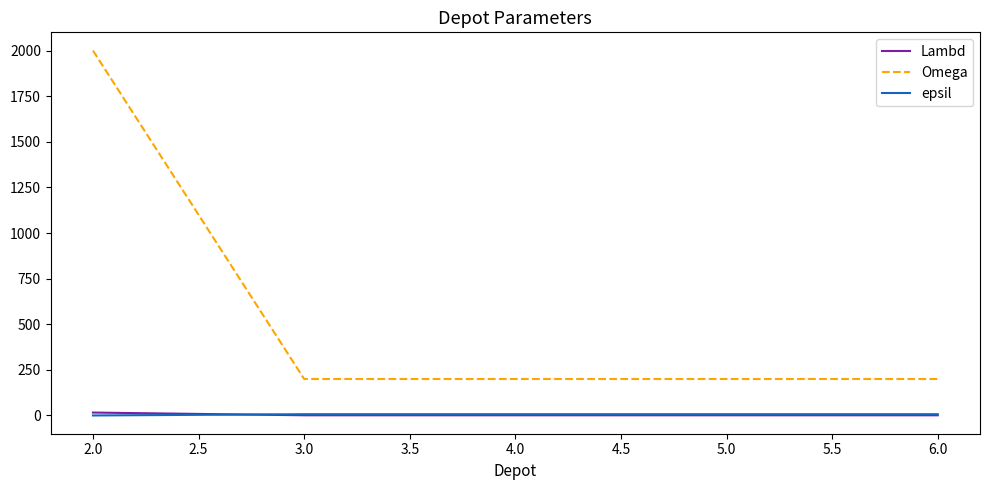

Read the Lambd value at 3.0.

1